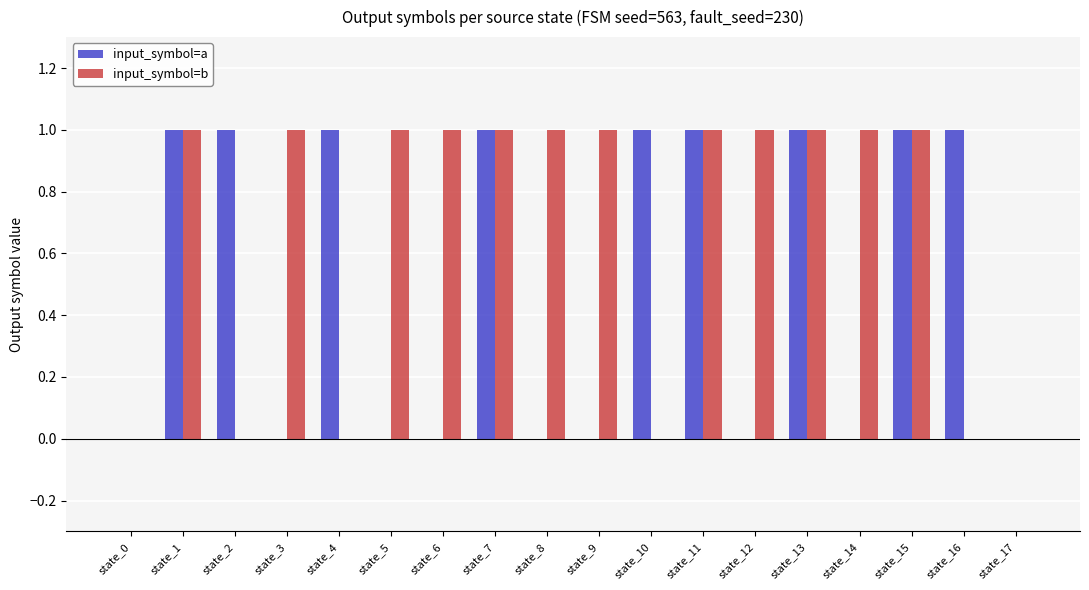

What is the highest value of the input_symbol=a series?

1